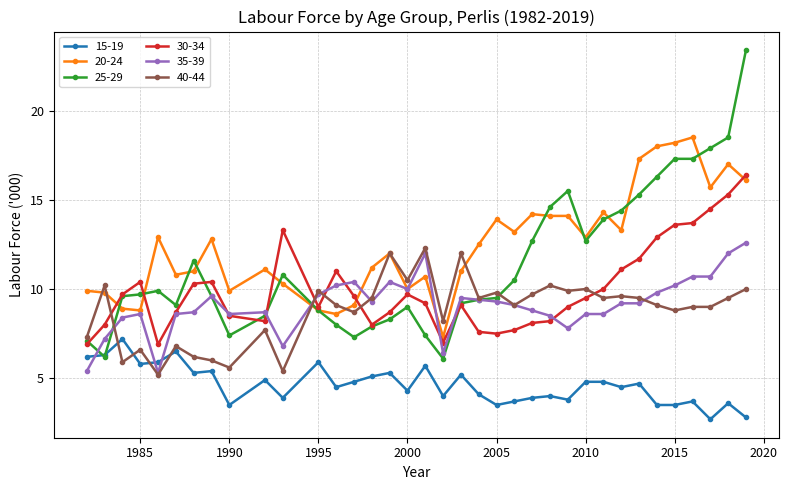

Which series has the largest range (max minus min)?

25-29